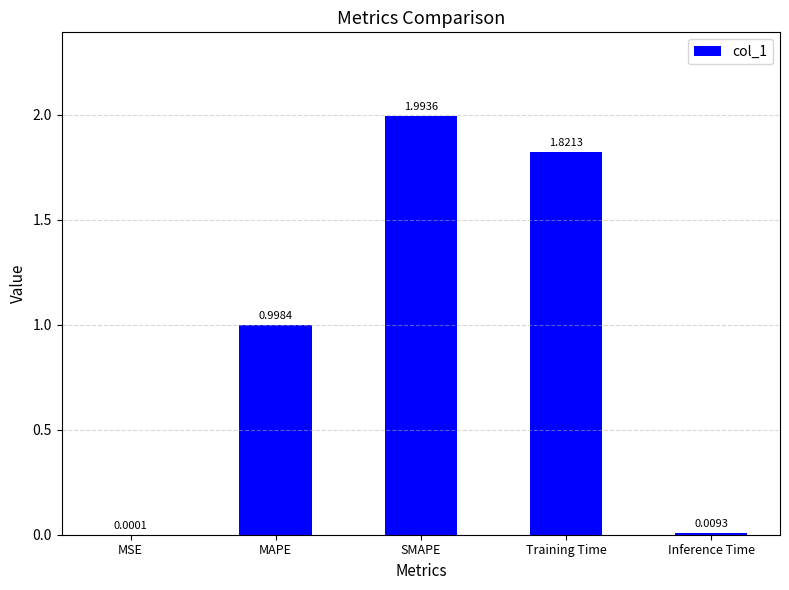

Where is the data nearest to the value 0?

MSE